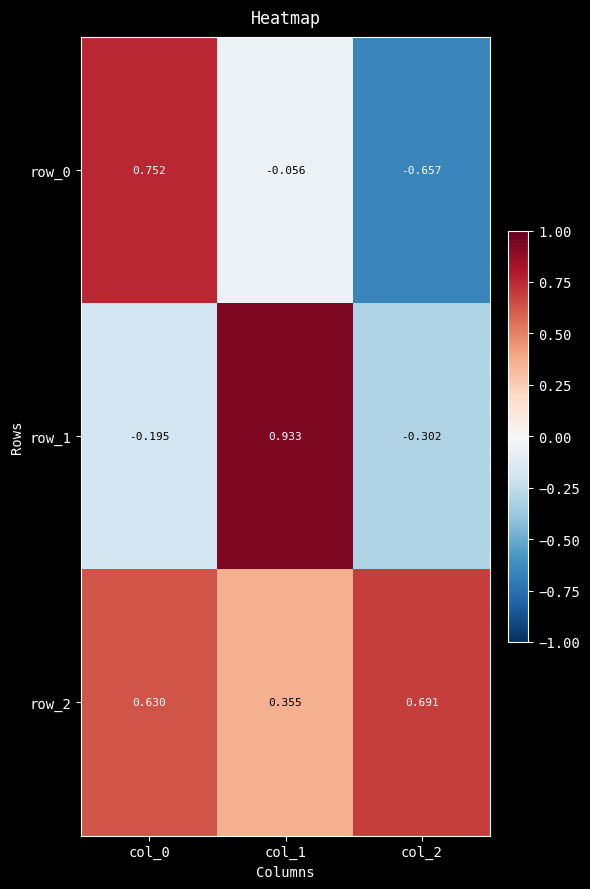

List the series in order of their overall mean, highest first.

row_2, row_1, row_0